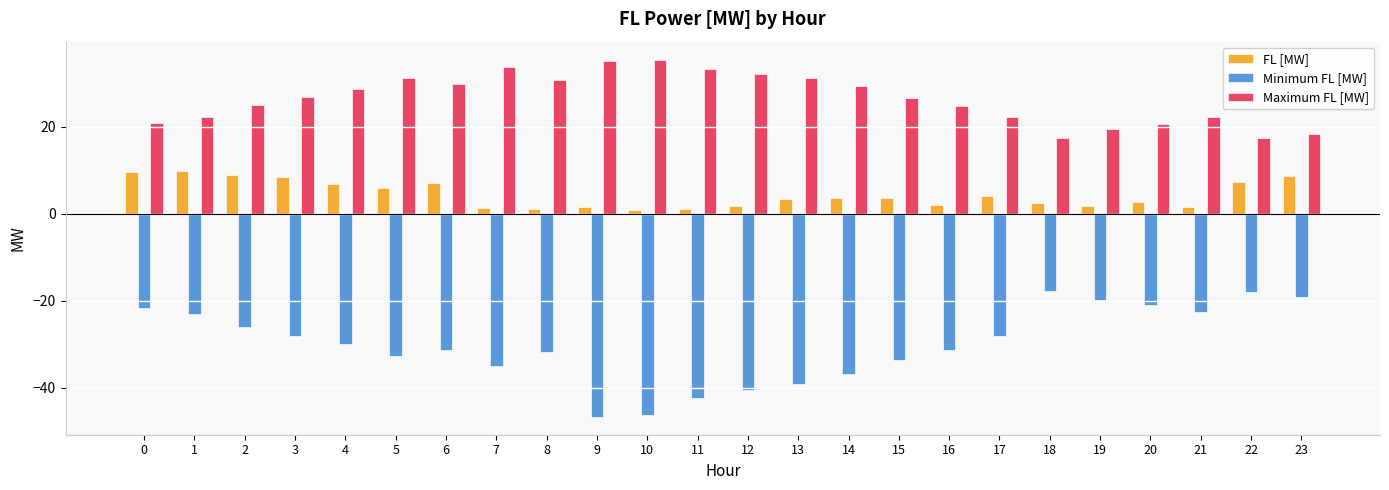

What is the minimum value shown in the chart?

-46.7